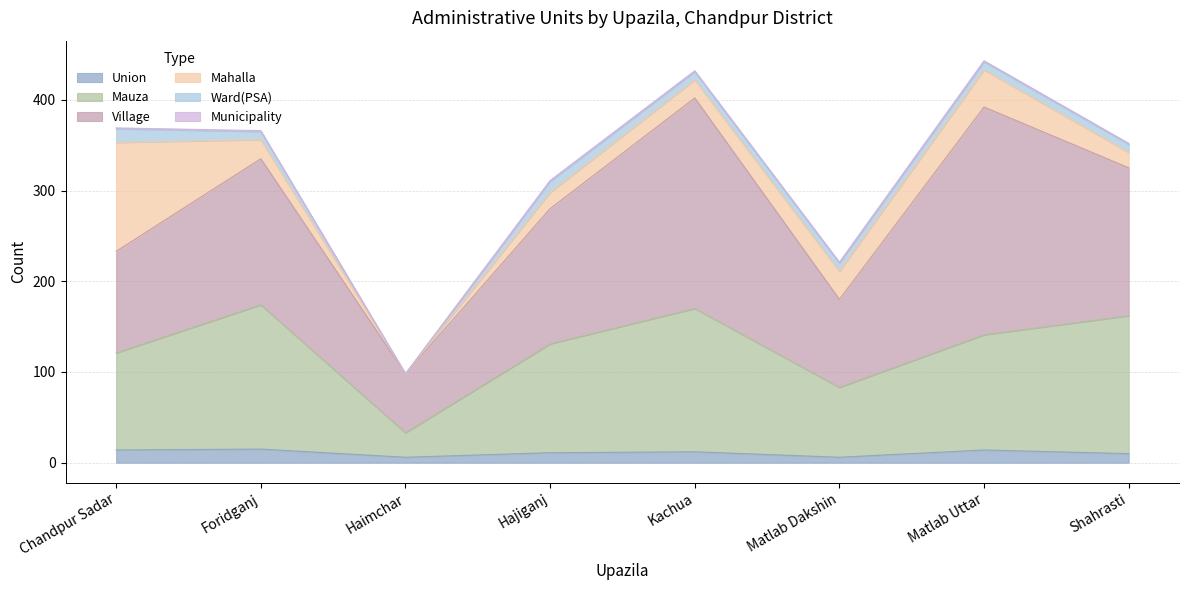

At which category does Union reach its first local valley?

Haimchar